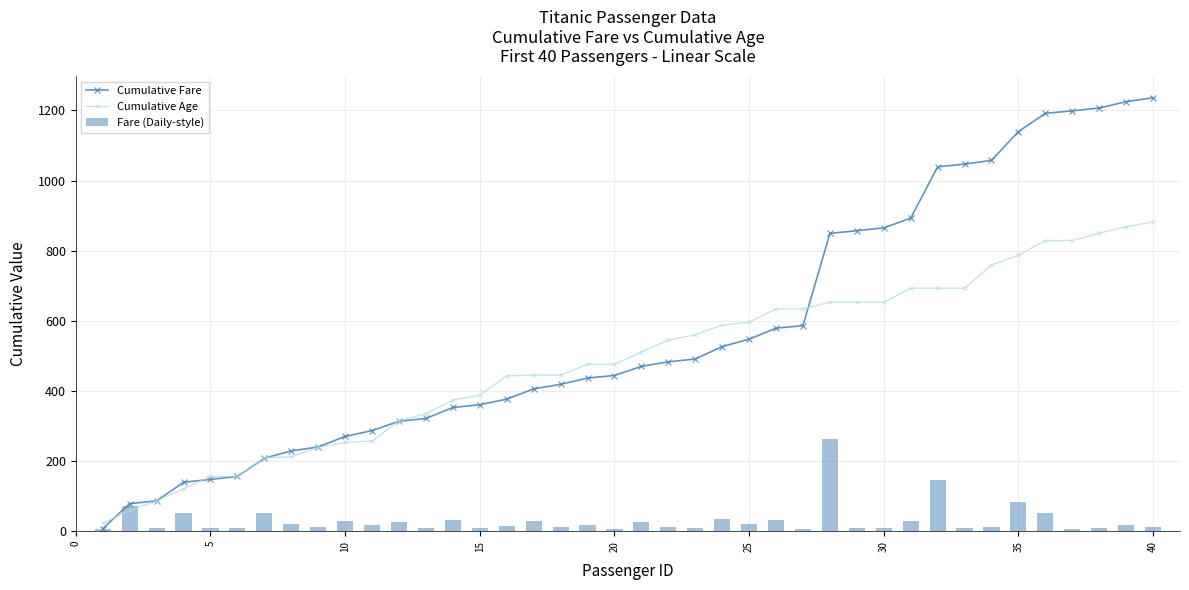

List the series in order of their overall mean, lowest first.

Fare (Daily-style), Cumulative Age, Cumulative Fare